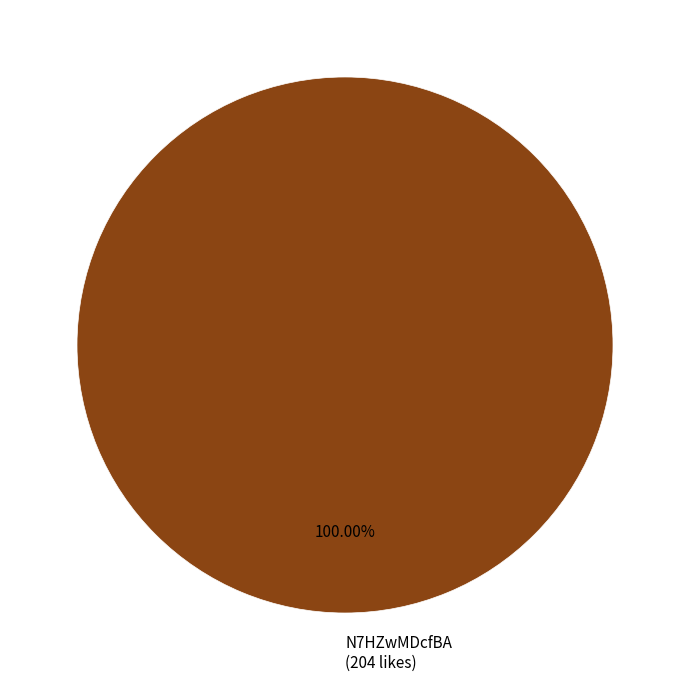

Does N7HZwMDcfBA (204 likes) represent more than half of the total?

Yes